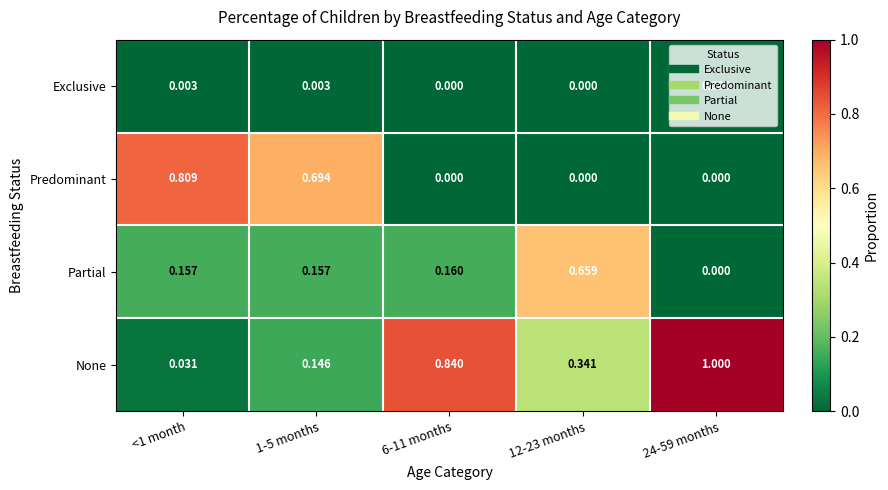

List the series in order of their peak value, lowest first.

Exclusive, Partial, Predominant, None